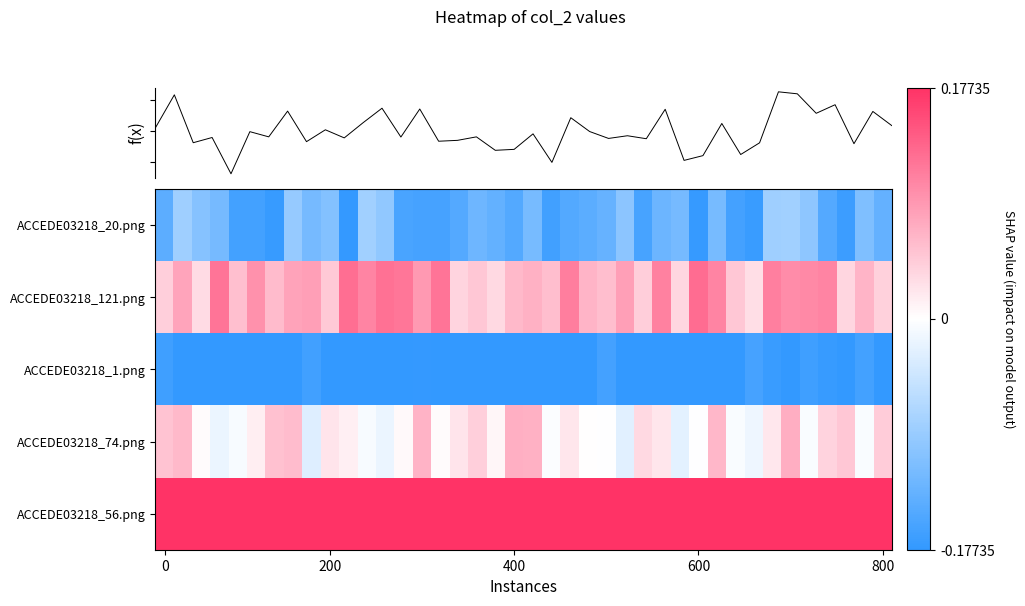

Count the number of categories in the chart.

40